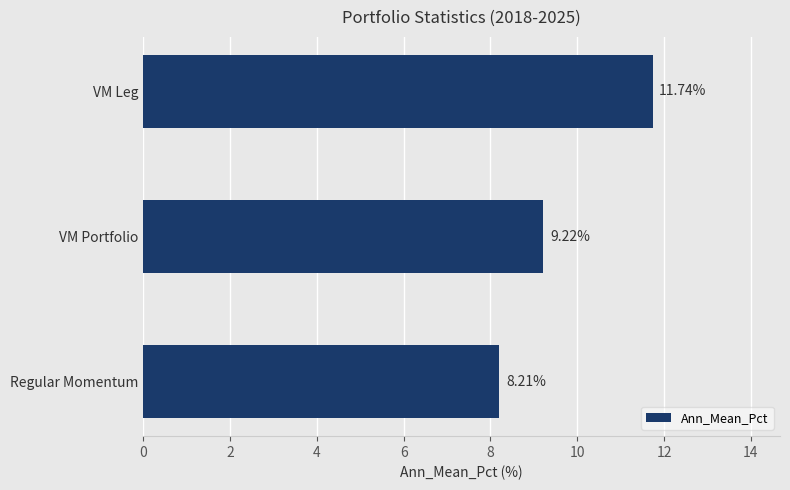

What is the average value?

9.7